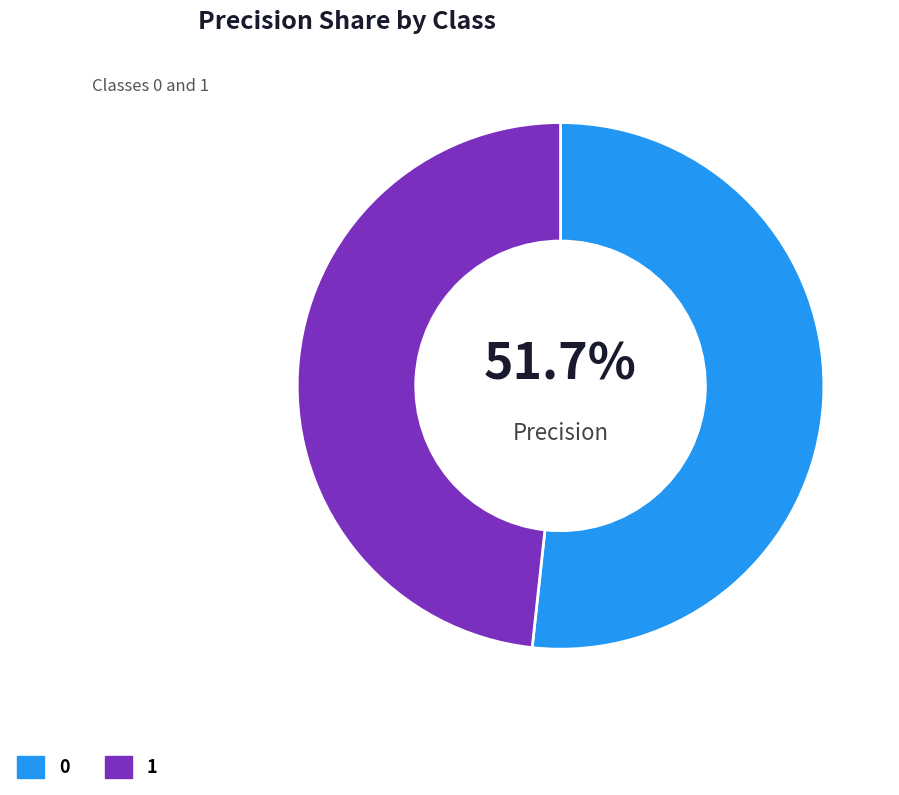

Rank the categories by value from highest to lowest.

0, 1